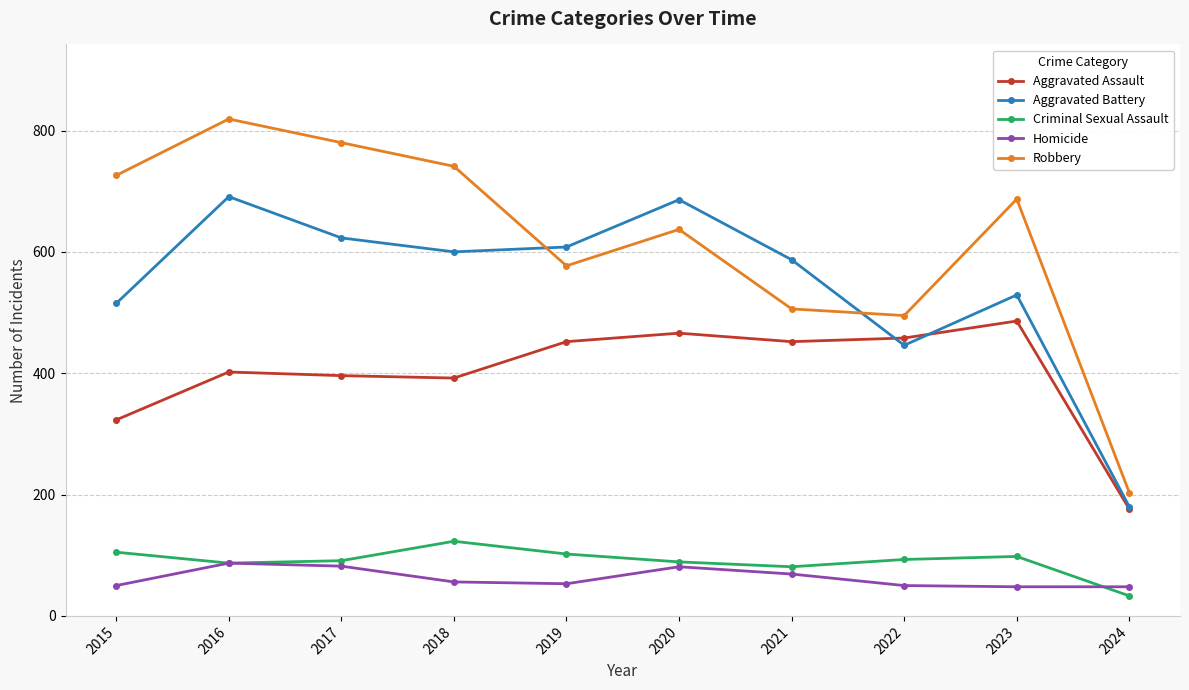

At which label is Aggravated Battery closest to 435?

2022